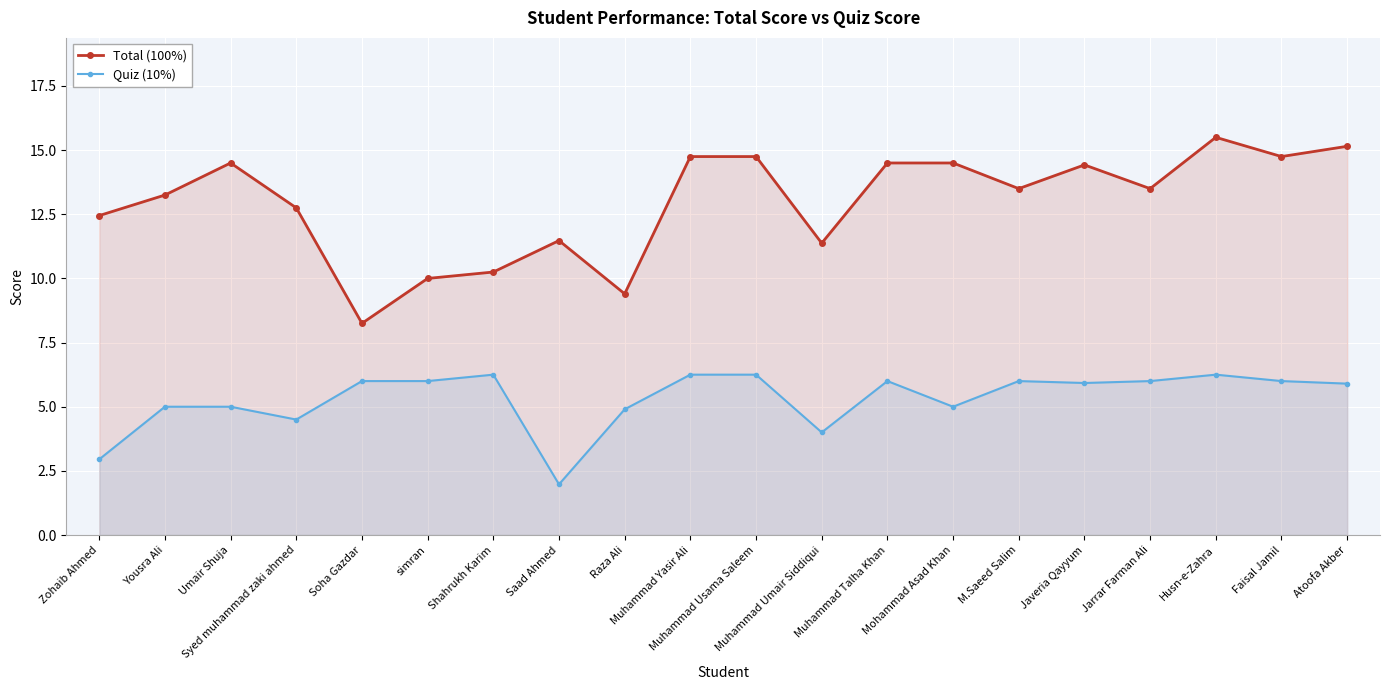

List the series in order of their peak value, highest first.

Total (100%), Quiz (10%)